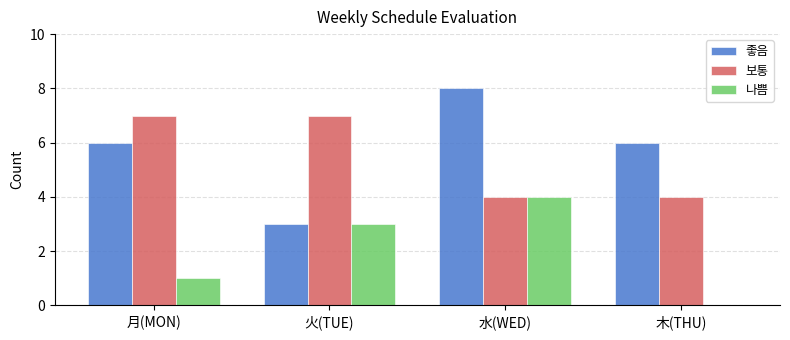

What is the difference between the 좋음 values at 水(WED) and 月(MON)?

2